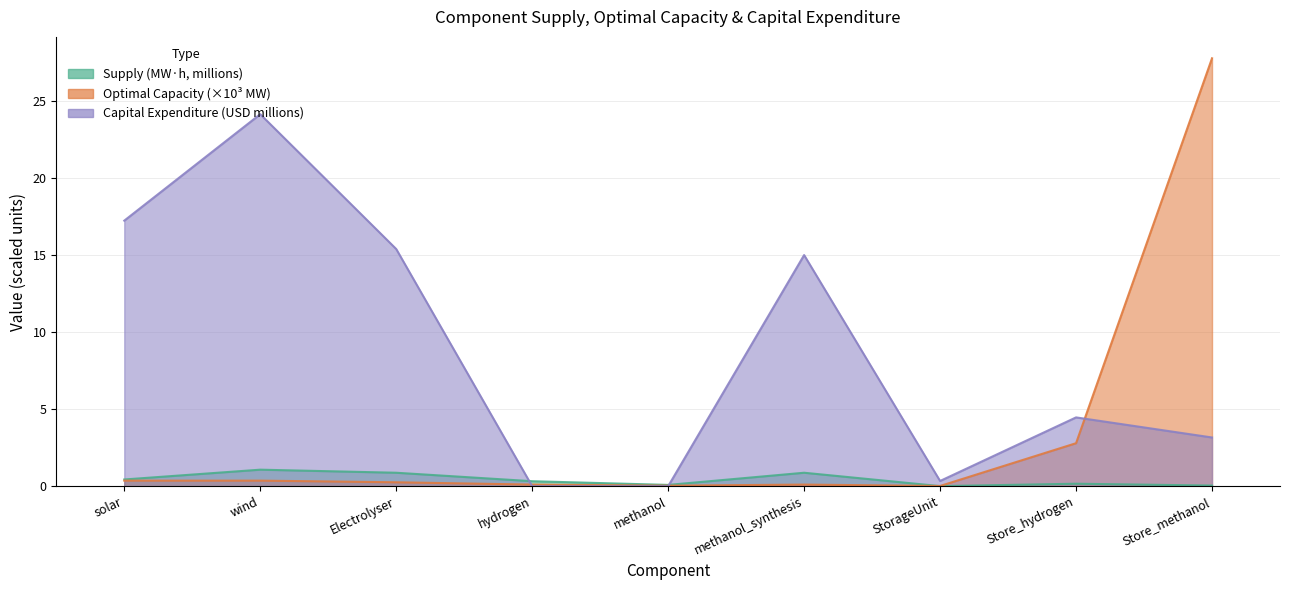

True or false: Optimal Capacity and Capital Expenditure intersect in this chart.

True